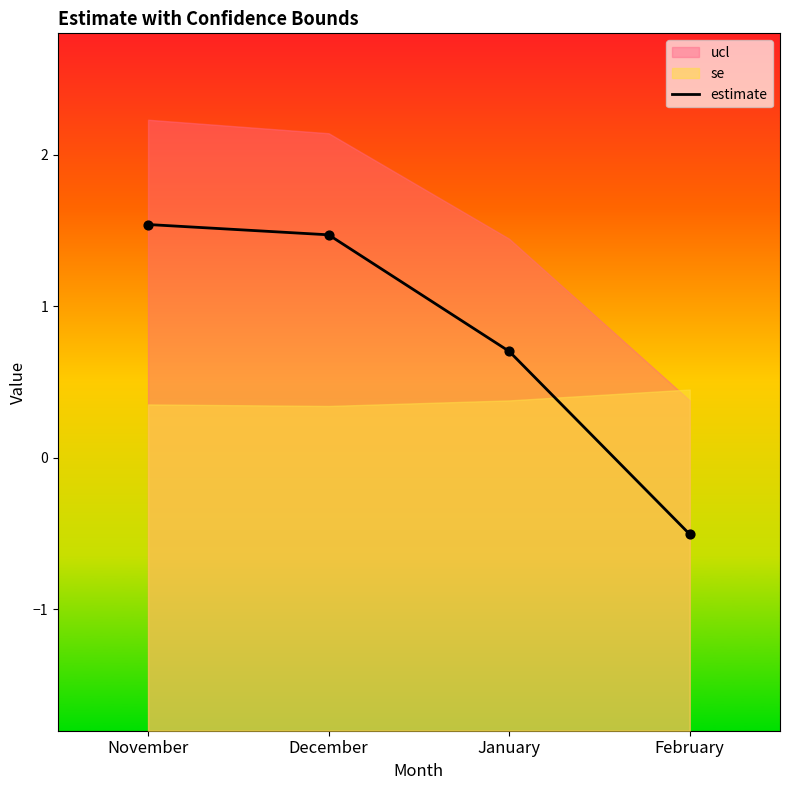

Approximately how many times larger is the value at January compared to December?

0.5